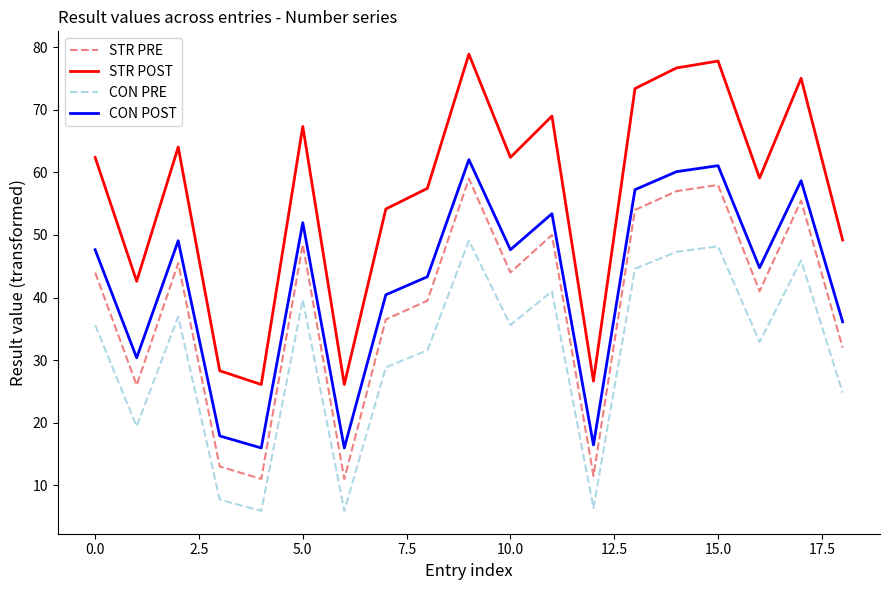

Which series has the largest range (max minus min)?

STR POST